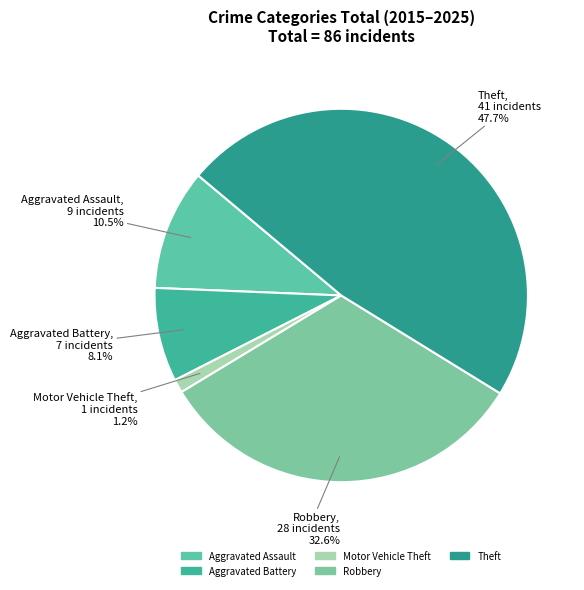

How many segments does this pie chart have?

5